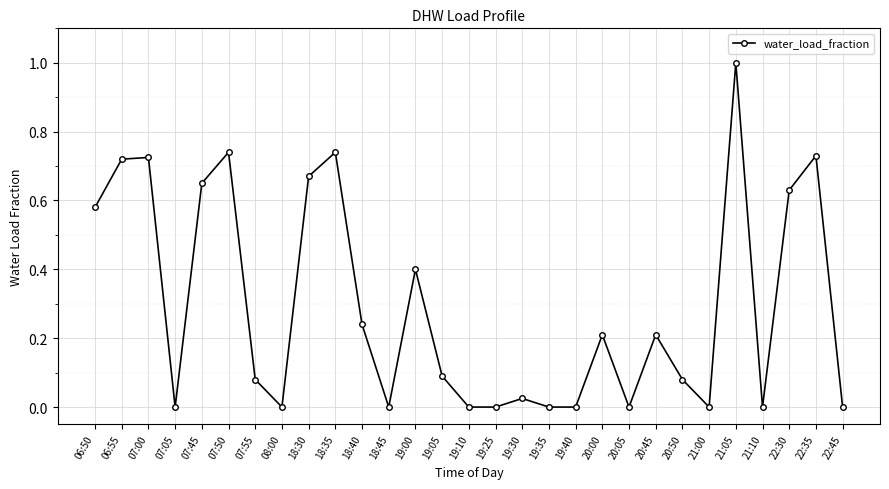

Is it true that the value at 08:00 is 0.0?

True